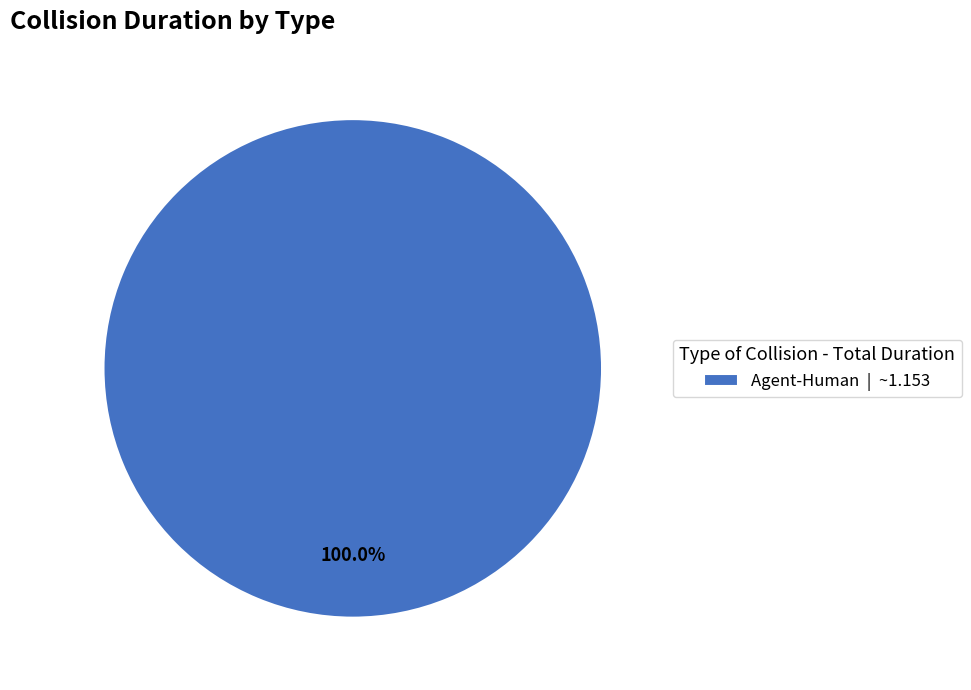

Is Agent-Human | ~1.153 the majority of the pie?

Yes